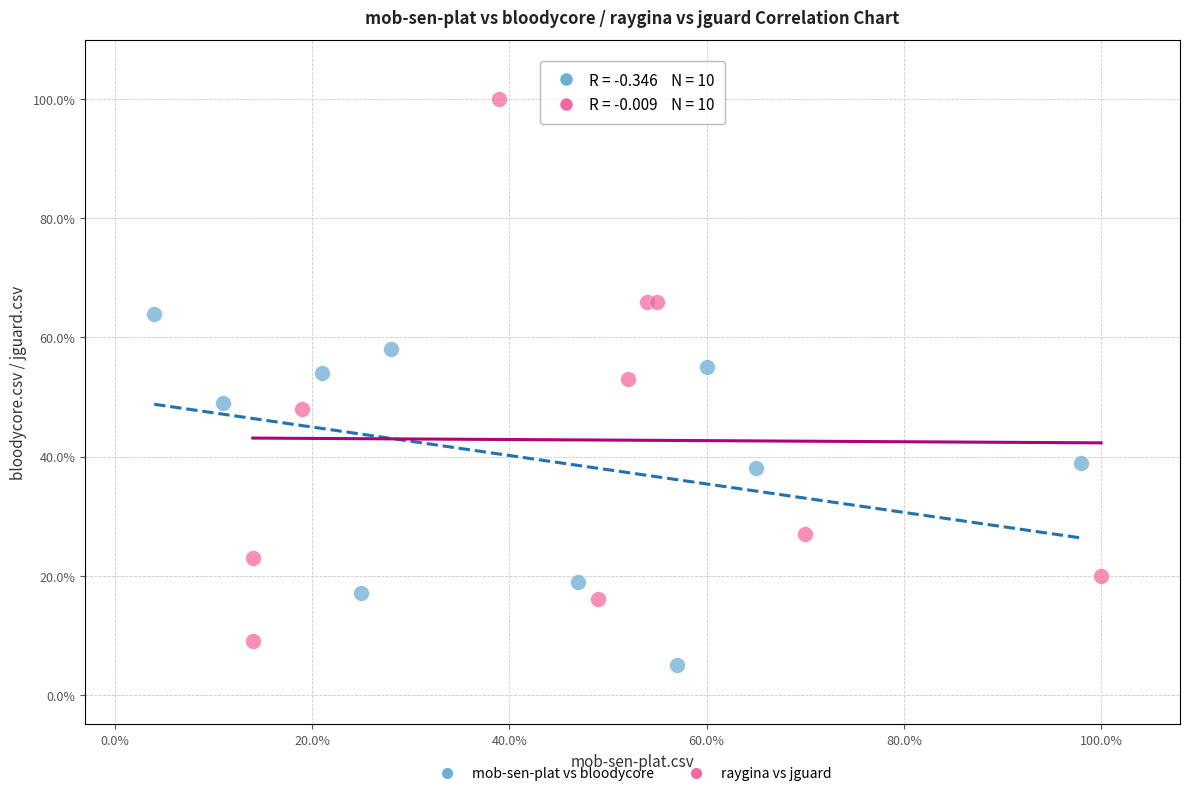

What are all the series names shown in the legend?

mob-sen-plat vs bloodycore, raygina vs jguard